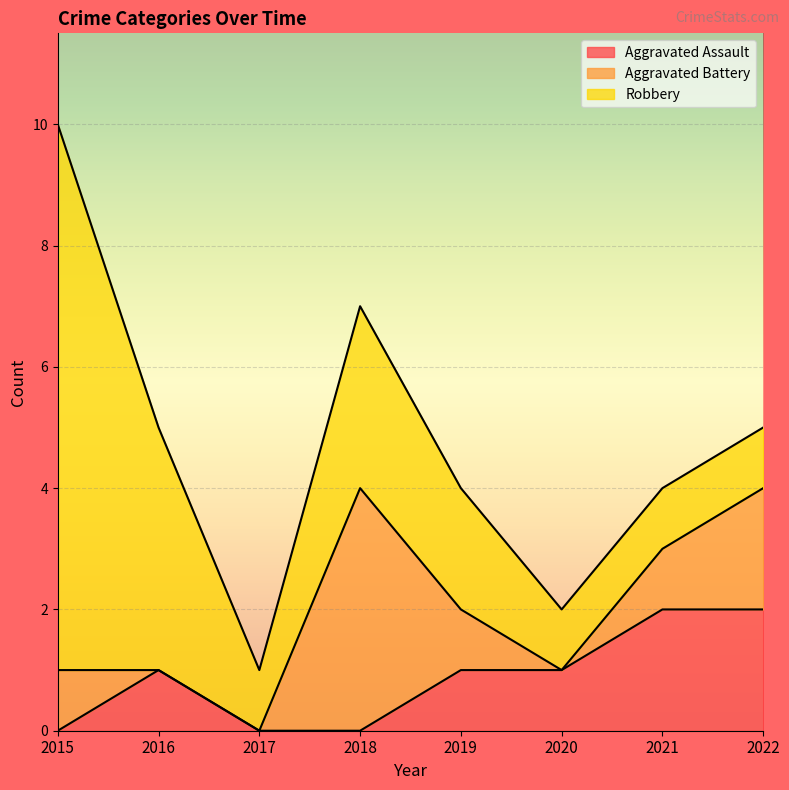

What is the difference between the Robbery values at 2021 and 2016?

3